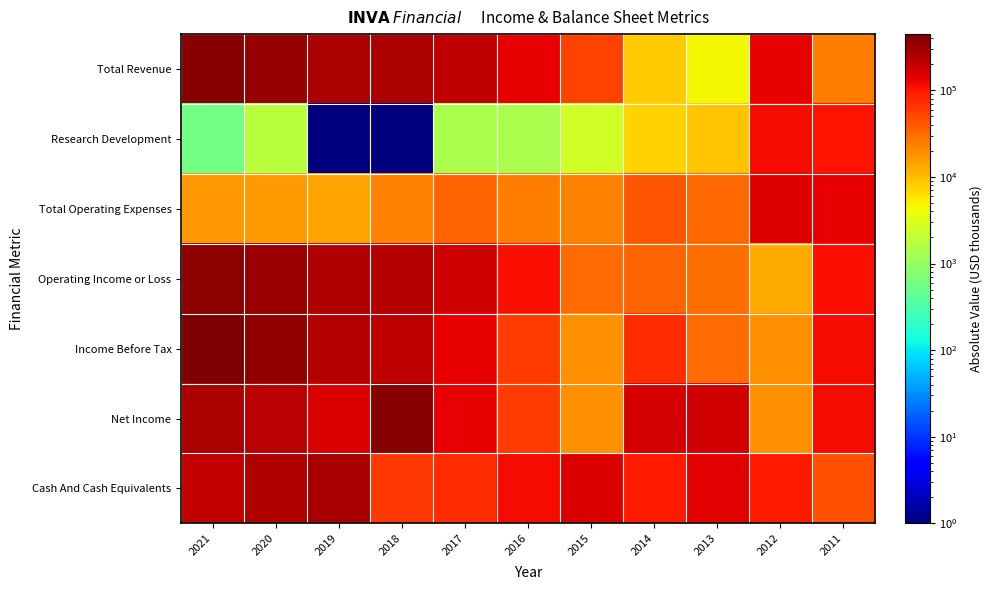

How many series are shown in this chart?

7